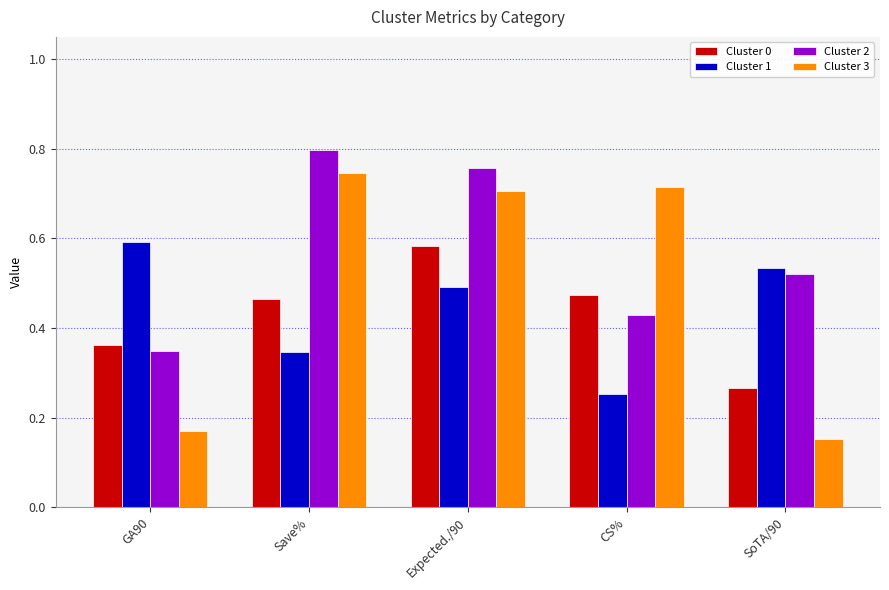

At which label does Cluster 3 reach its peak?

Save%